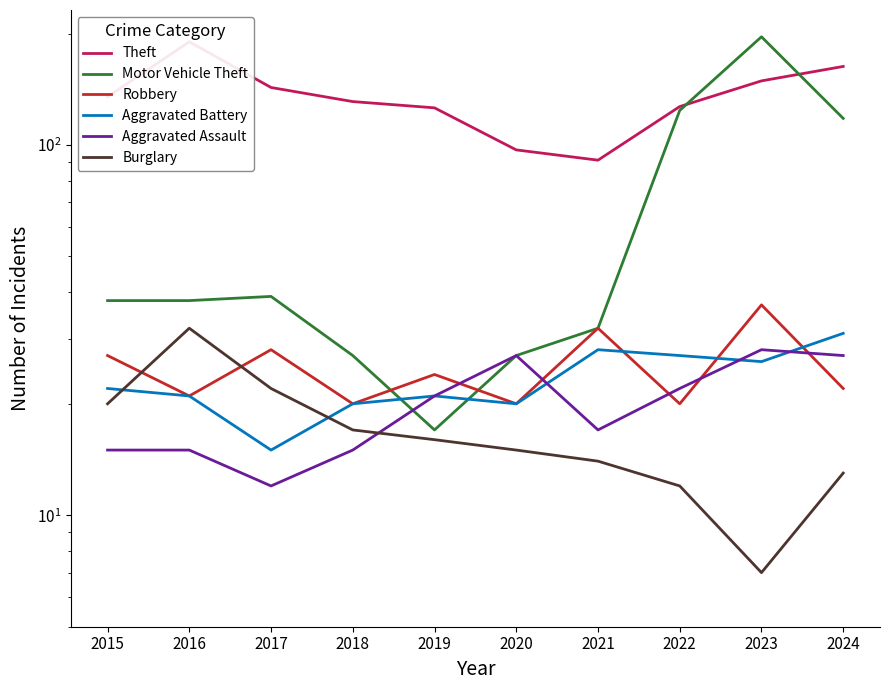

Is this an area chart (filled region under the line)?

No